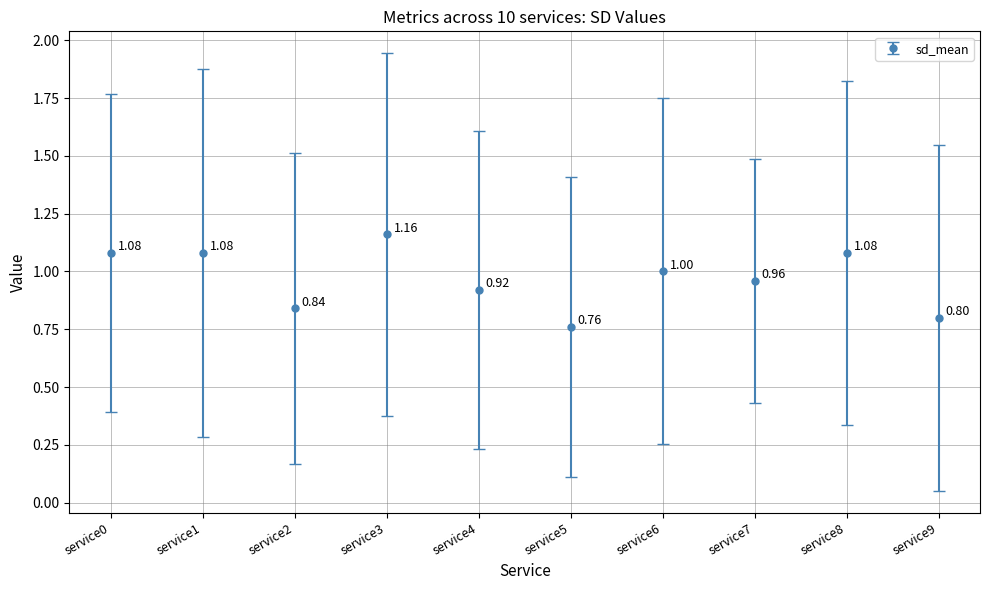

At which category does the chart reach its minimum across all series?

service5